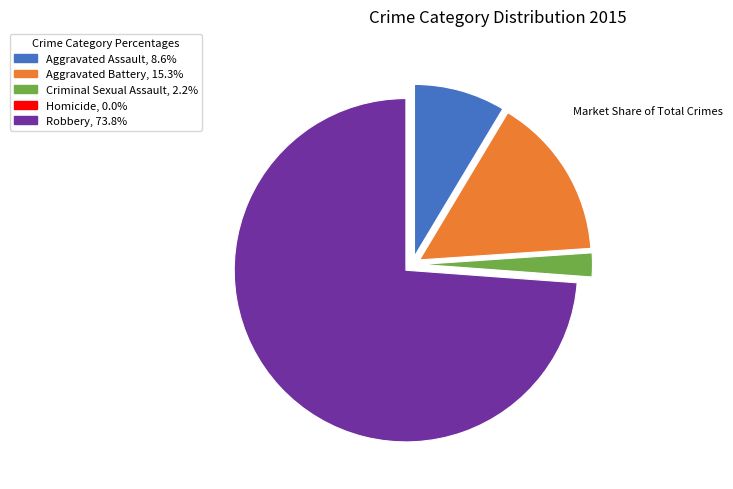

Is it true that Aggravated Assault is 21% of the pie?

False